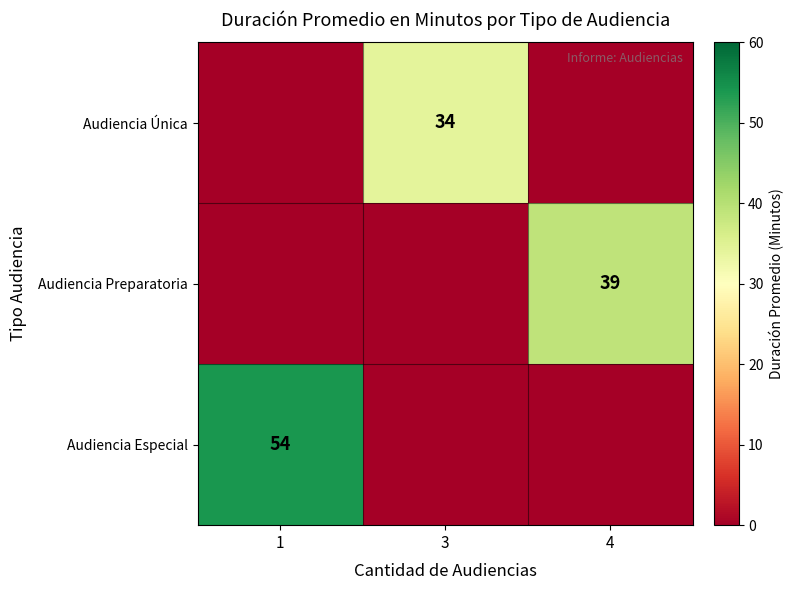

Is it true that Audiencia Preparatoria equals 10 at 4?

False